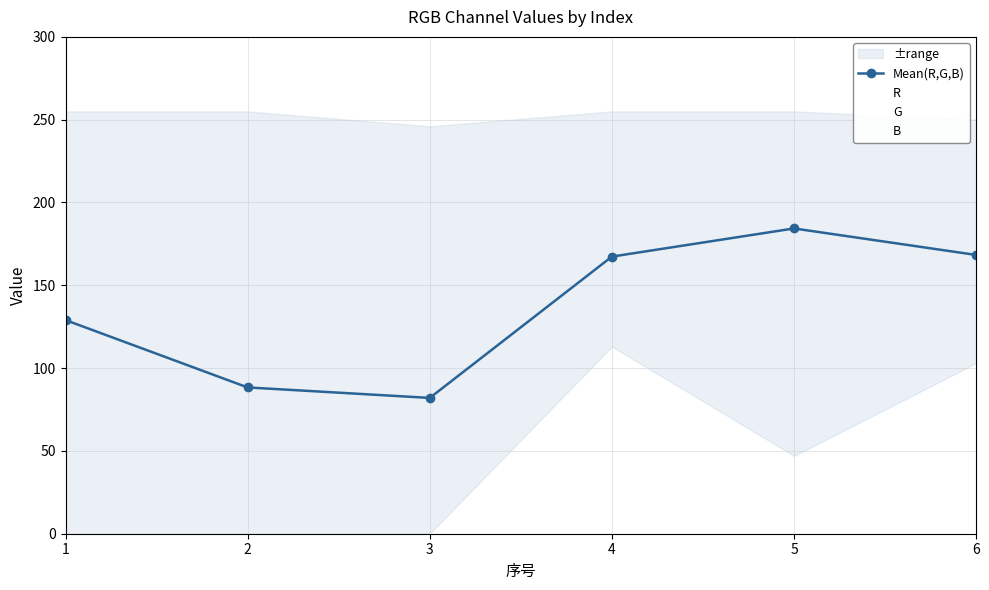

What is the average value?

136.6